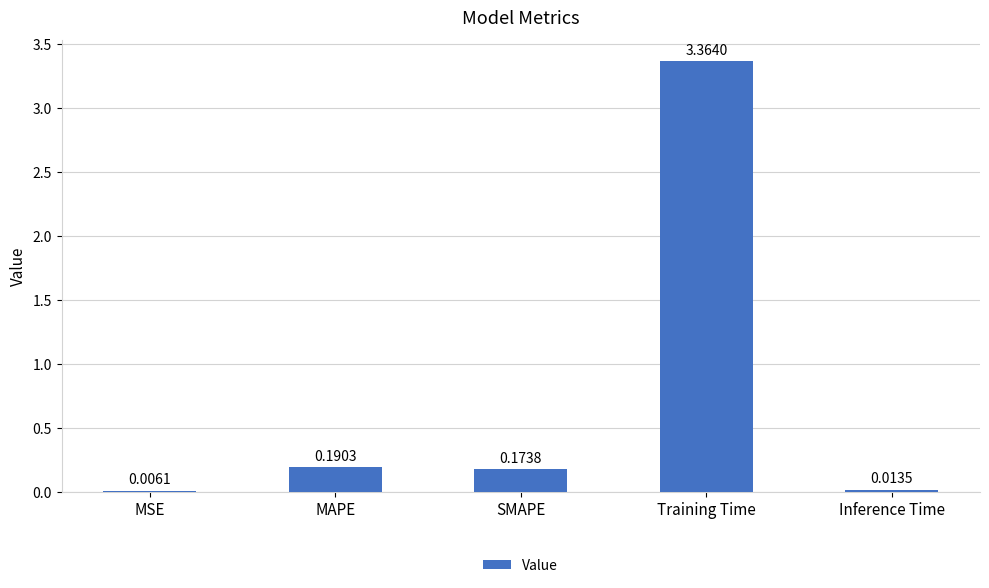

At which label is the value closest to 1?

MAPE